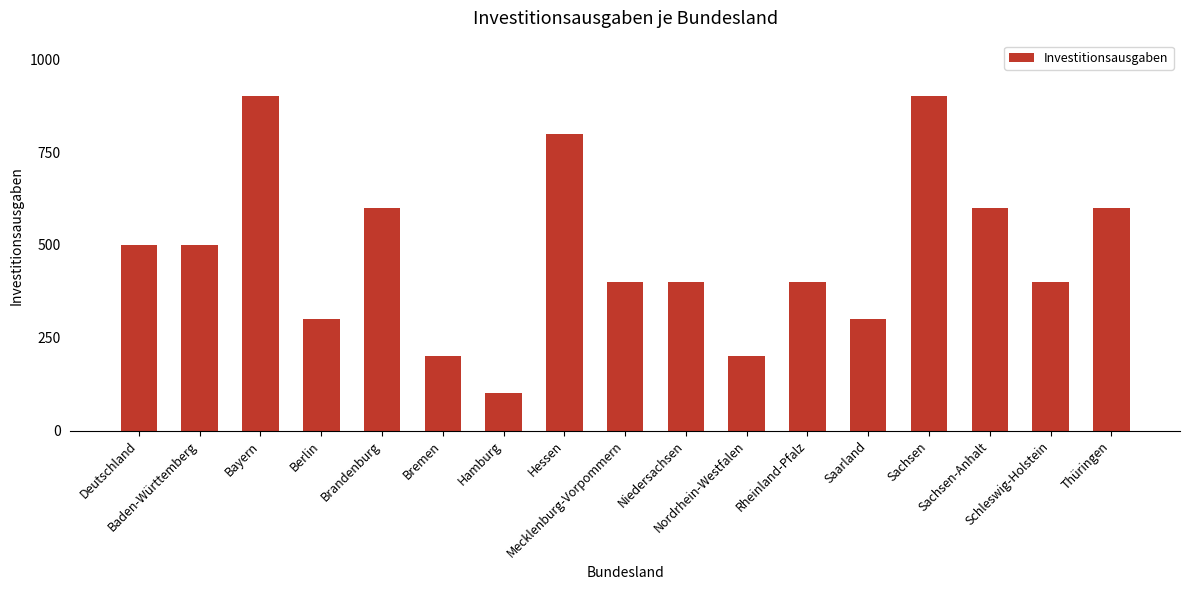

Count the values in the range 300 to 600.

11